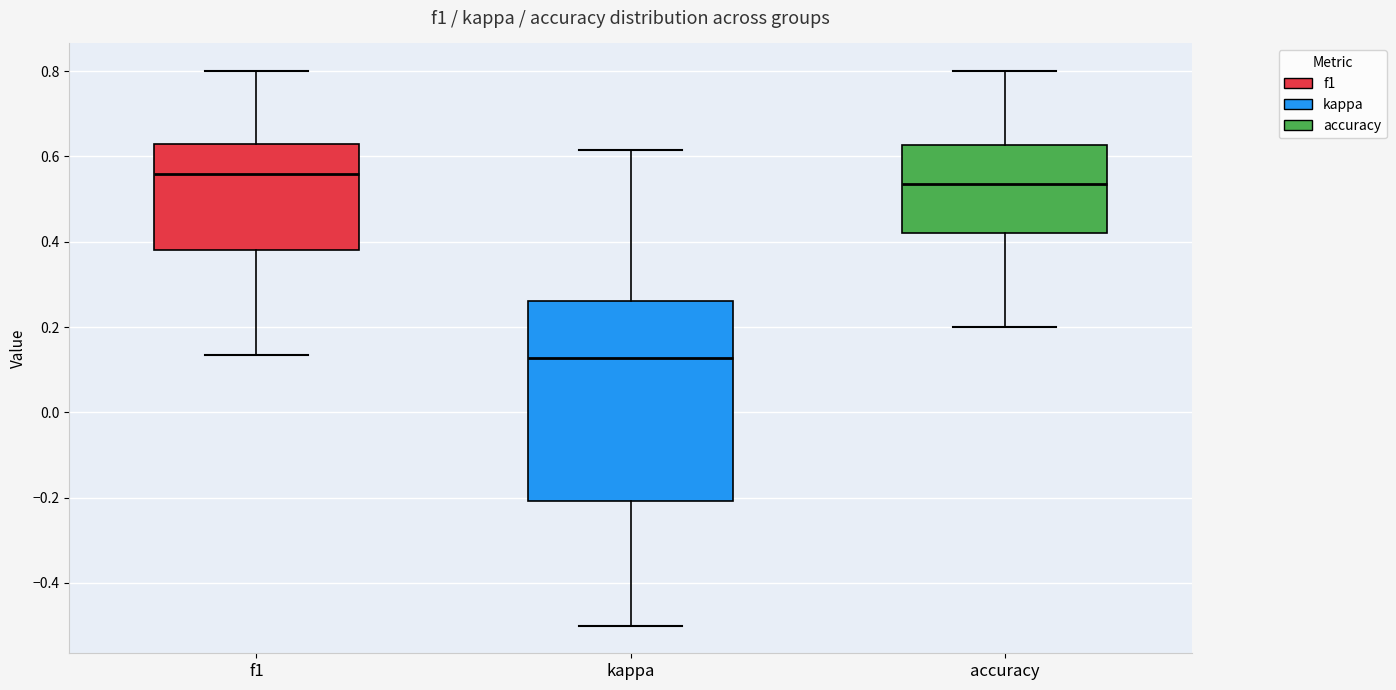

Reading left to right, transcribe this box plot: for each box, give where its median line is, the range the box spans, and where its two whiskers end, as read against the y-axis. The values are not printed on the chart, so give them approximately, as read against the axis.

f1: median 0.56, box 0.38 to 0.62, whiskers 0.14 to 0.80
kappa: median 0.12, box -0.20 to 0.26, whiskers -0.50 to 0.62
accuracy: median 0.54, box 0.42 to 0.62, whiskers 0.20 to 0.80